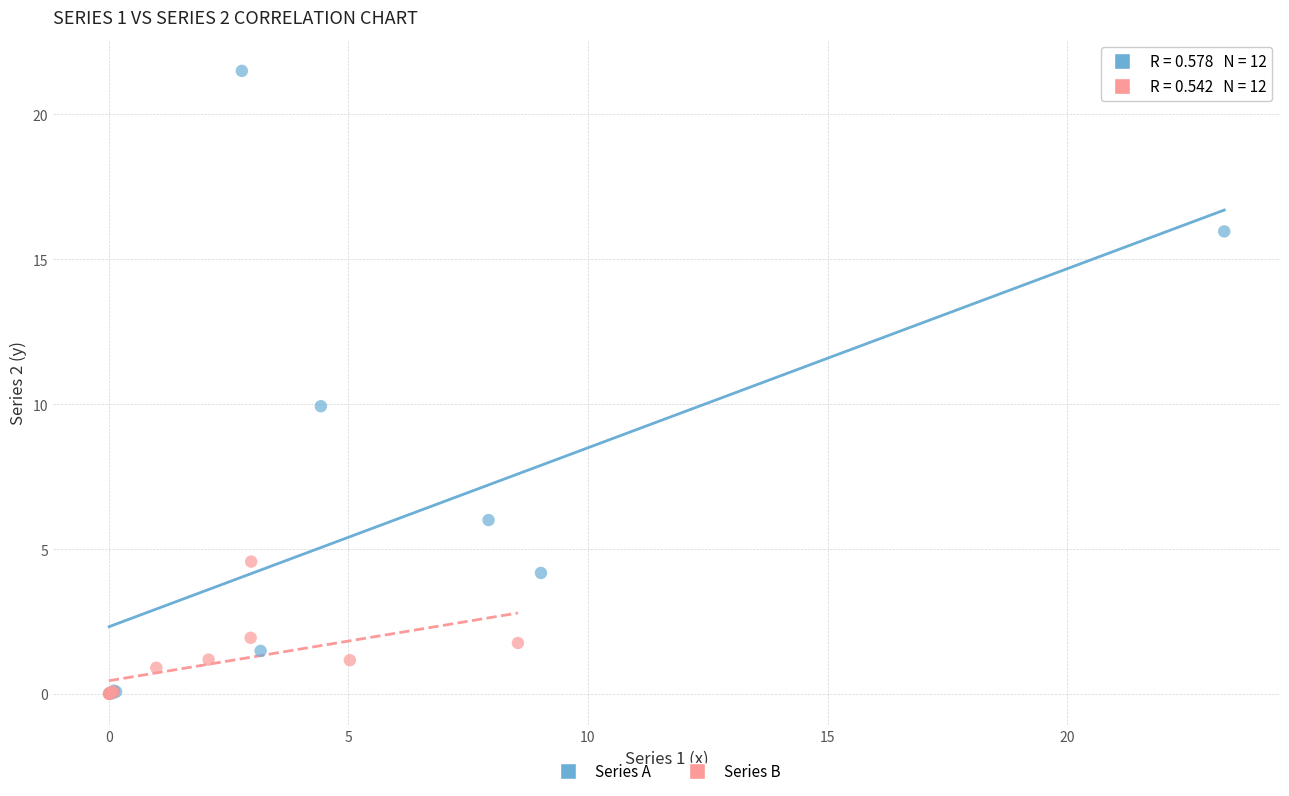

Which series contains the highest Y value?

Series A